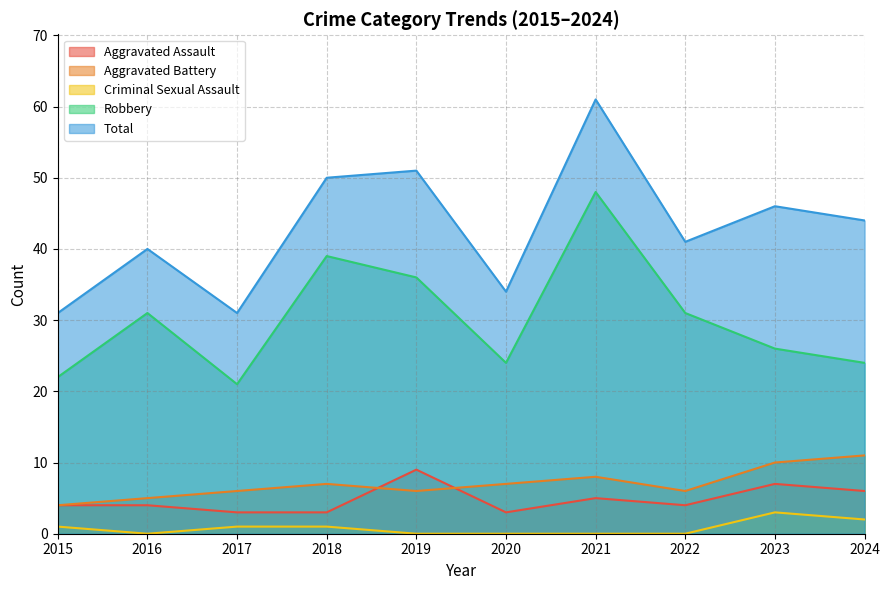

Rank the categories by Criminal Sexual Assault value from highest to lowest.

2023, 2024, 2015, 2017, 2018, 2016, 2019, 2020, 2021, 2022